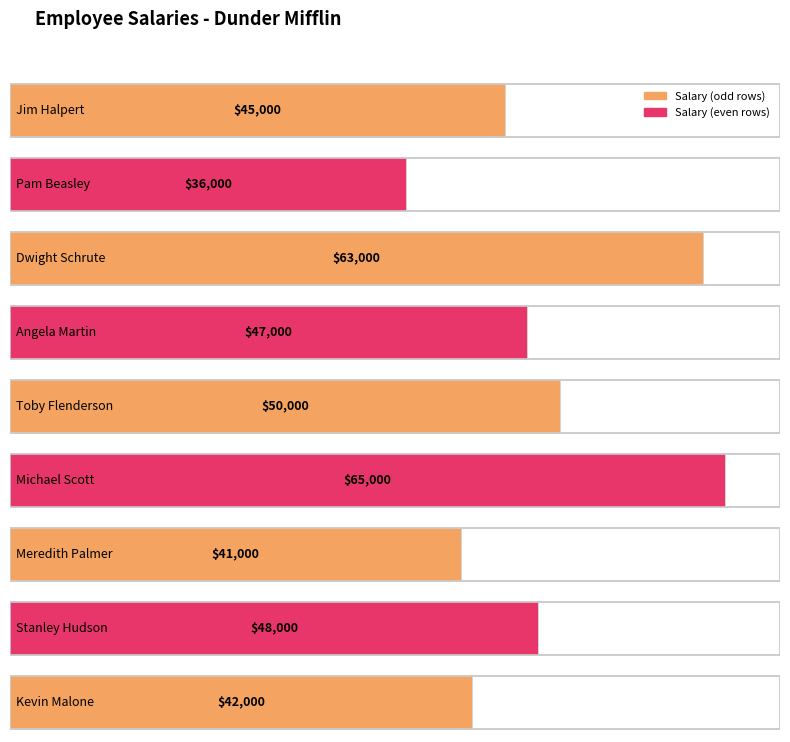

The chart shows a value of 65000 at Michael Scott. True or false?

True